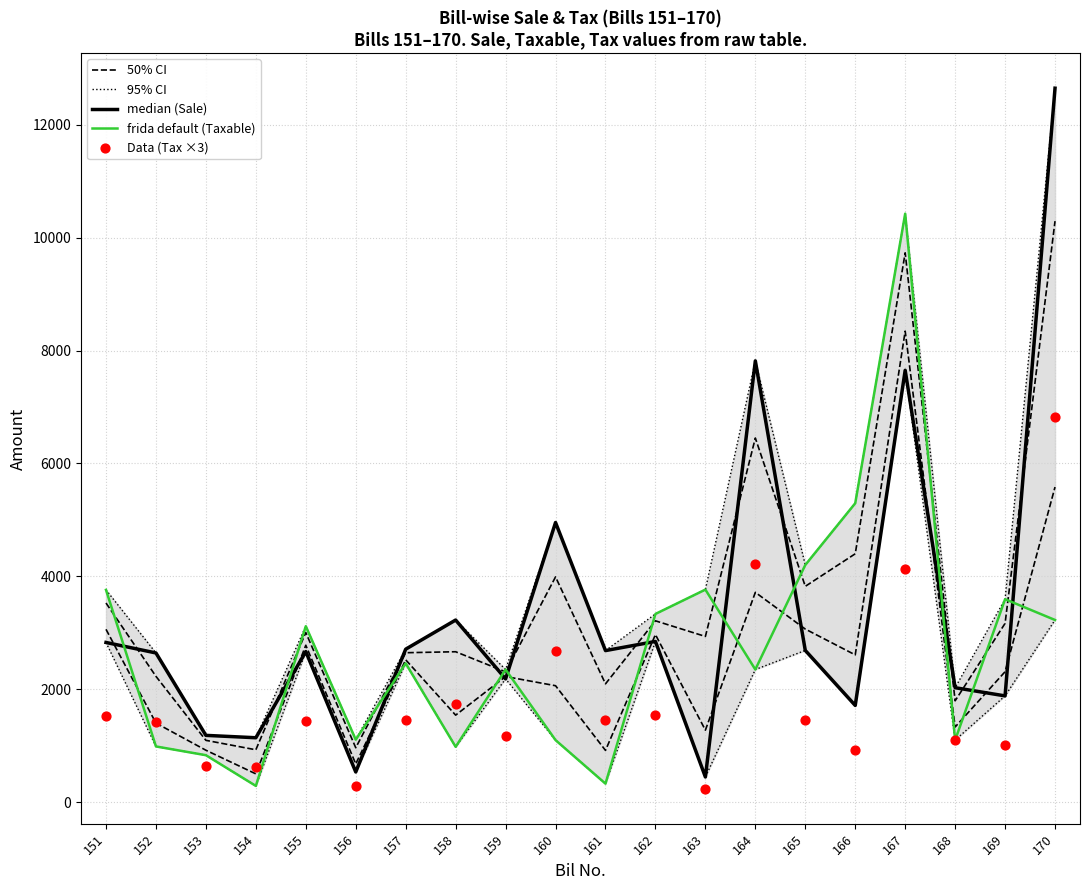

Which series has the widest spread of Y values?

median (Sale)